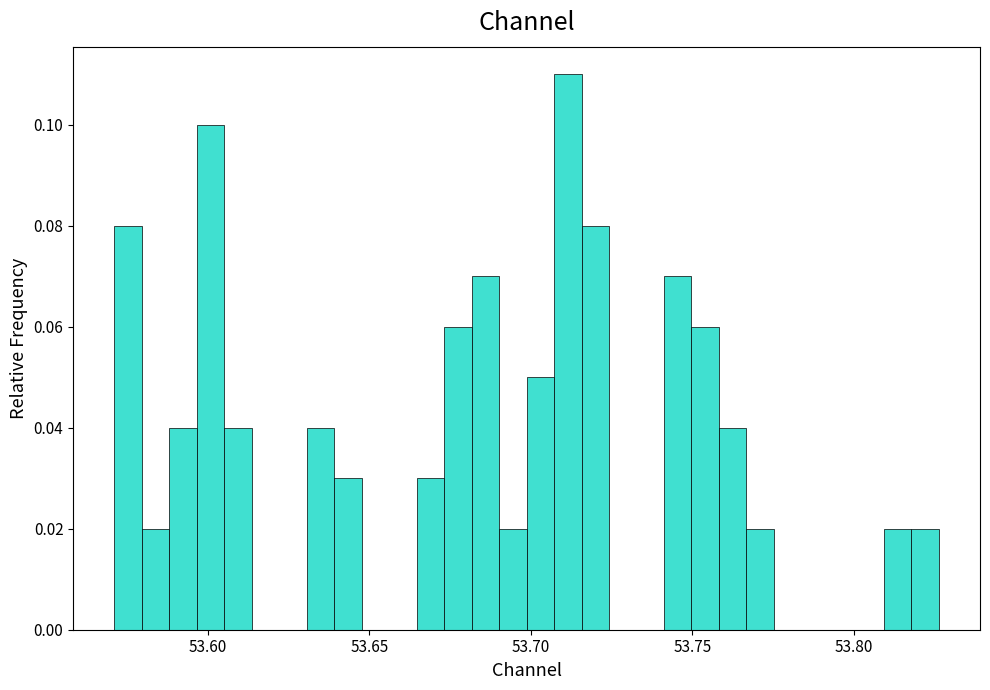

Read against the x-axis, roughly where is the centre of the tallest bar?

53.710